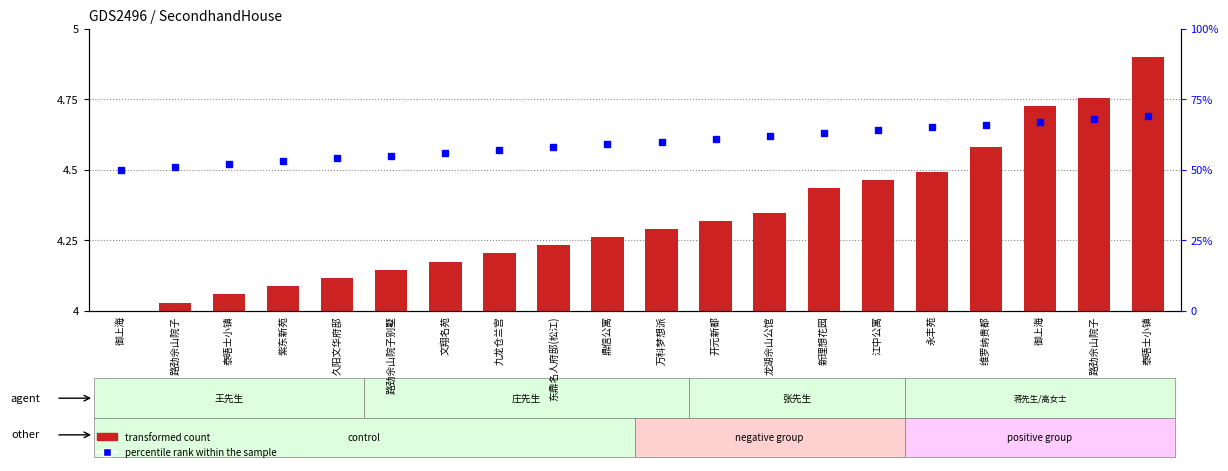

At which category does the chart reach its minimum across all series?

御上海